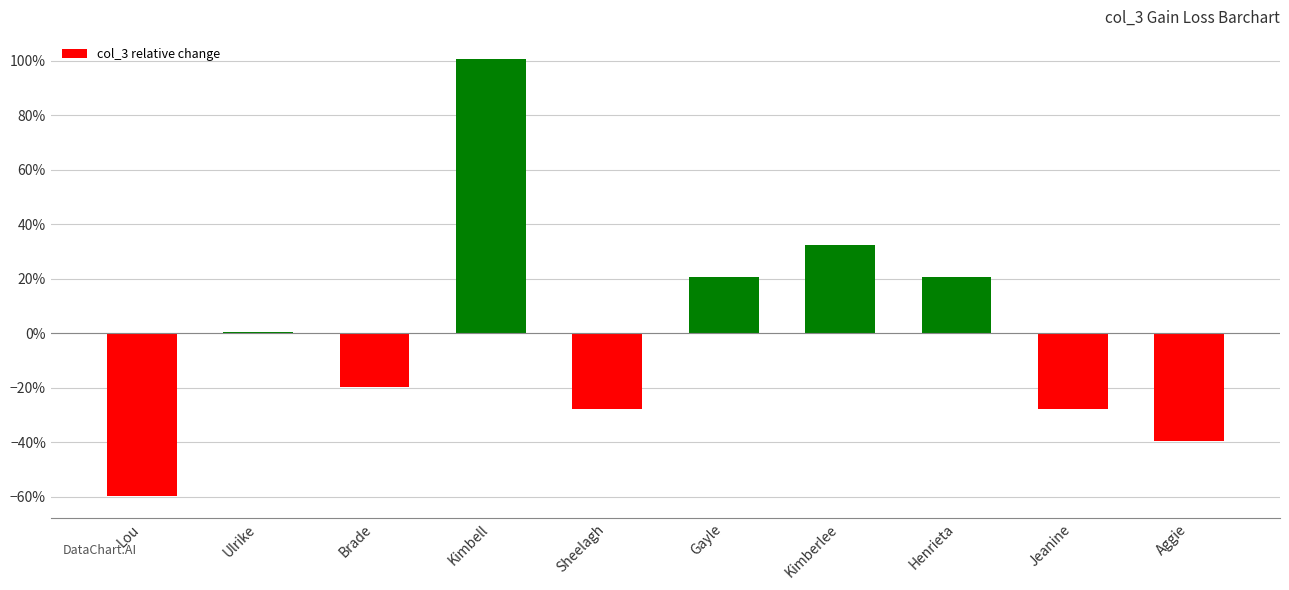

Reading left to right, transcribe all the data shown in this chart.

Lou=-0.6	Ulrike=0.0	Brade=-0.2	Kimbell=1.0	Sheelagh=-0.3	Gayle=0.2	Kimberlee=0.3	Henrieta=0.2	Jeanine=-0.3	Aggie=-0.4